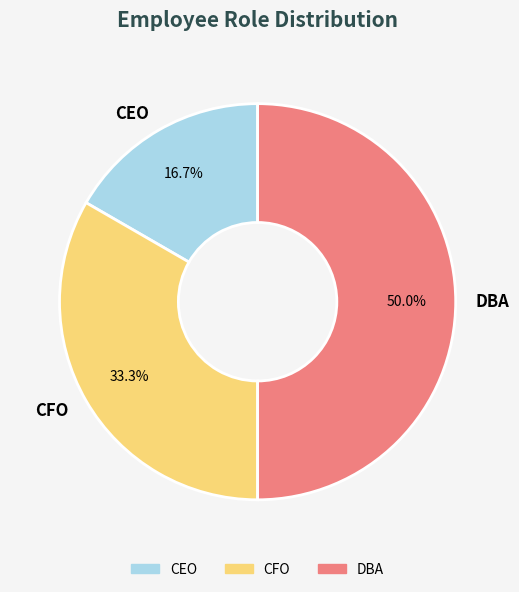

What is the total percentage of CEO and CFO?

50.0%